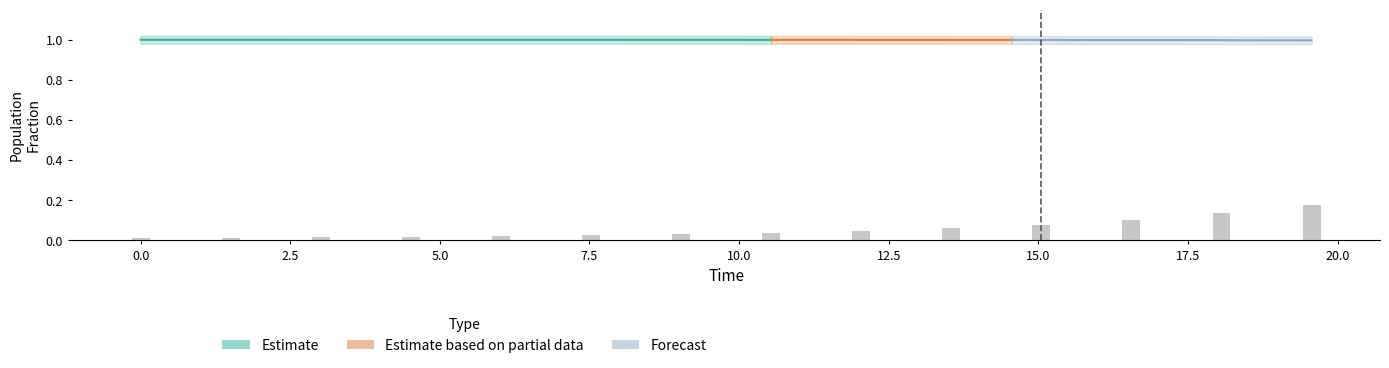

True or false: S has a value of 1.0 at 8.

True